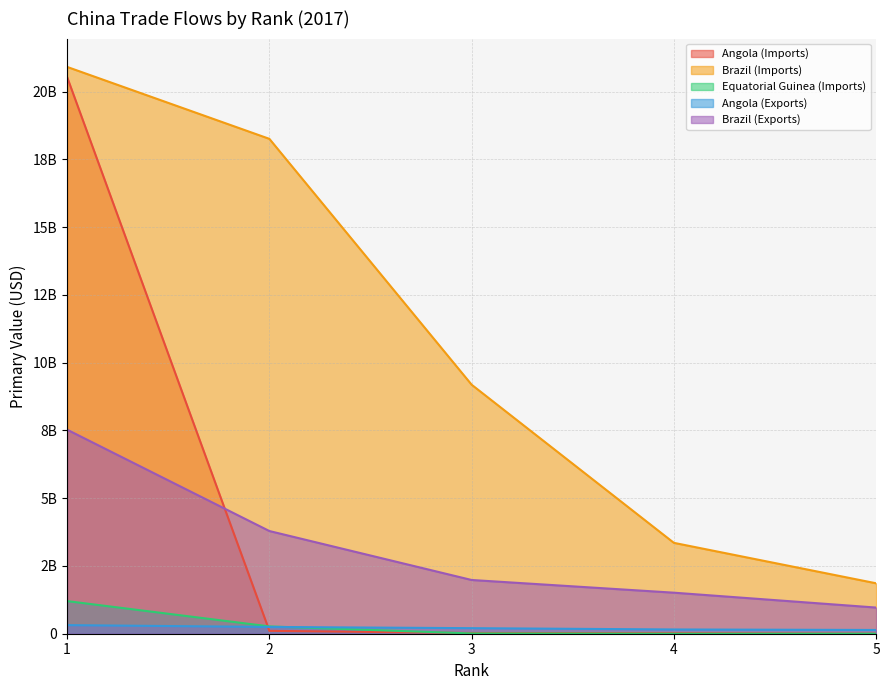

True or false: Angola (Imports) has a value of 69832893 at 2.

False